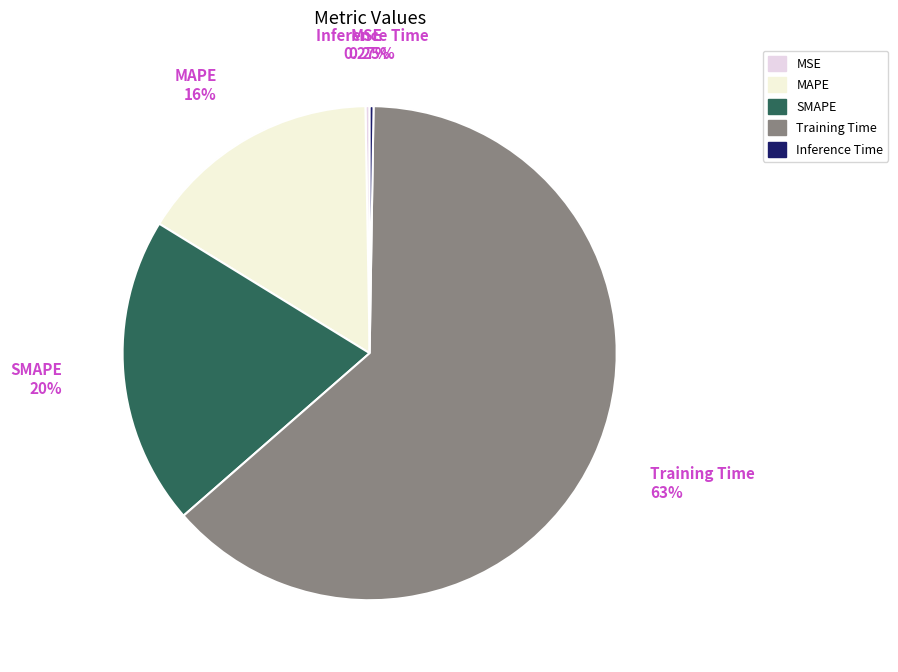

Between Training Time and SMAPE, which is larger?

Training Time